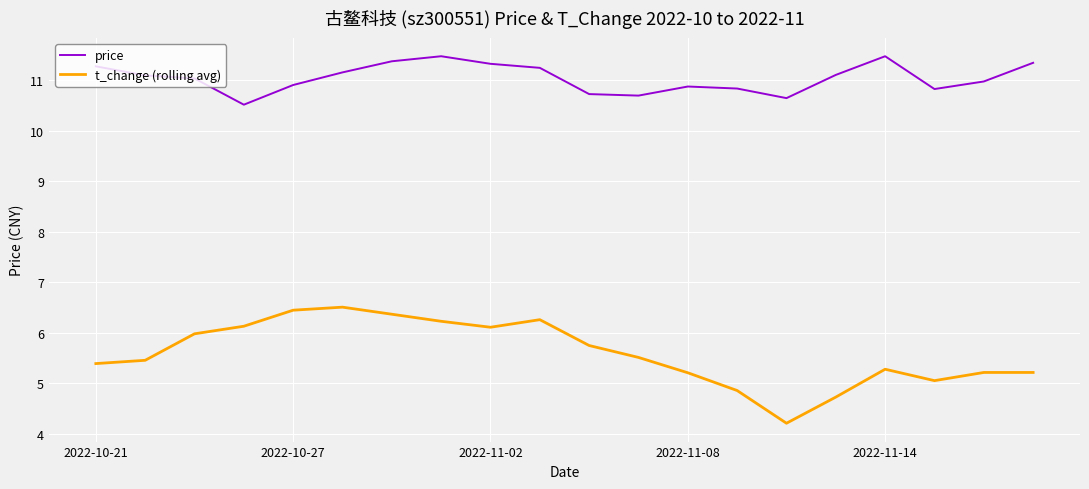

What is the average value of the price series?

11.1